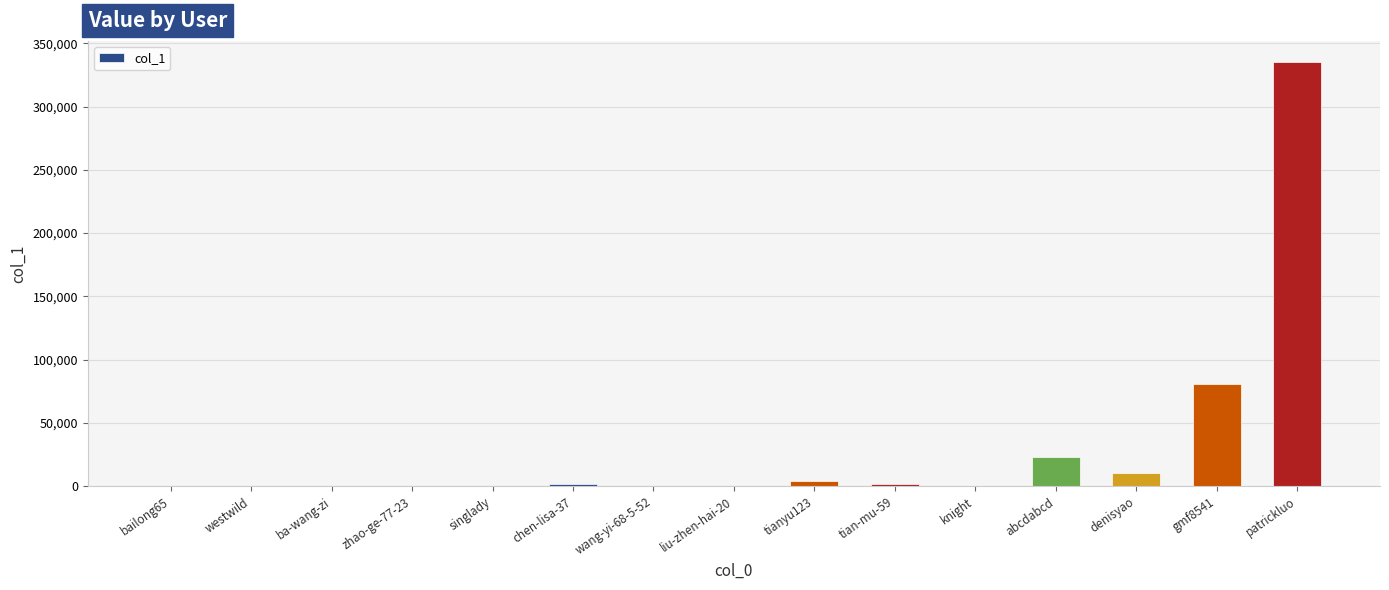

What is the greatest value displayed?

335155